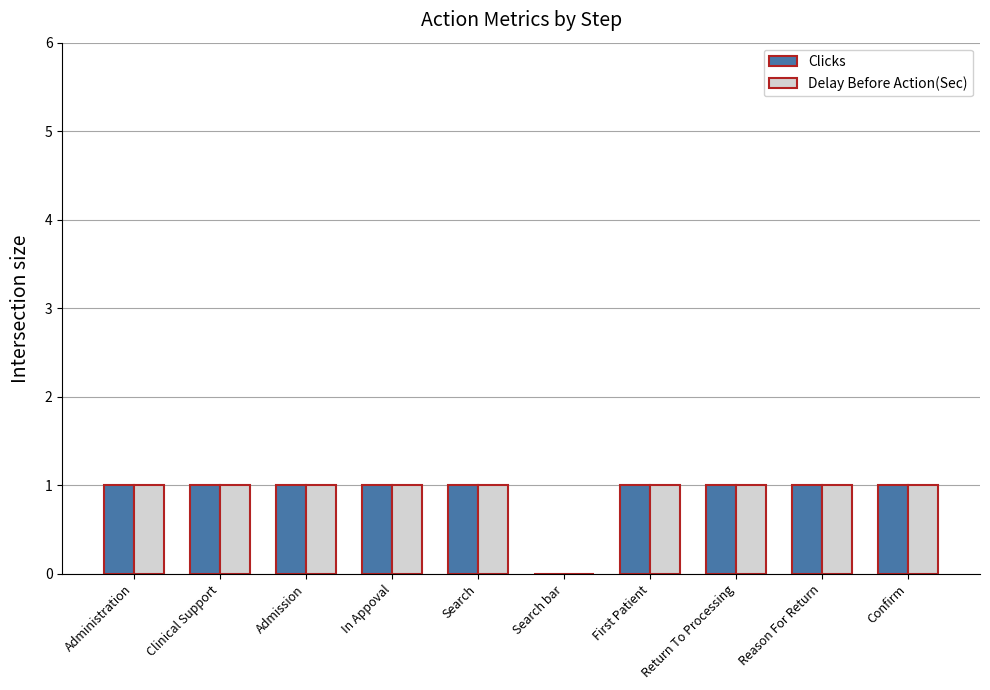

Where is Delay Before Action(Sec) nearest to the value 0?

Search bar